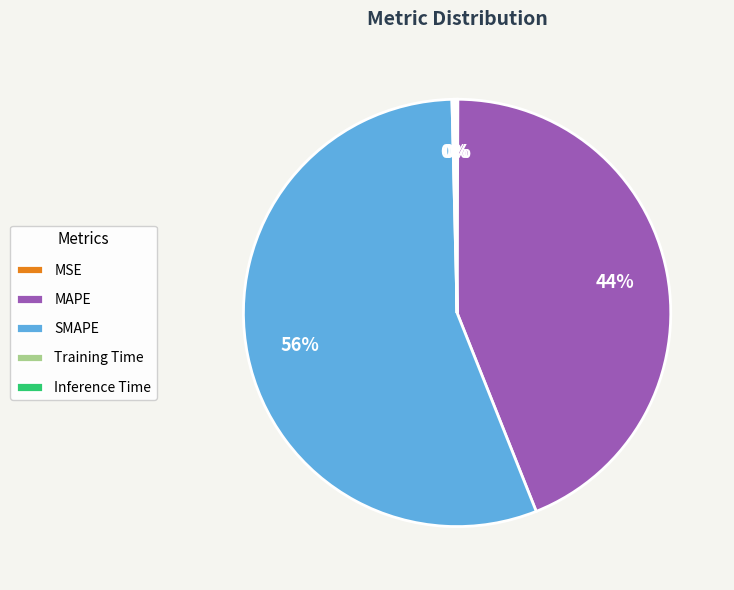

To the nearest percent, what portion does MAPE represent?

44%